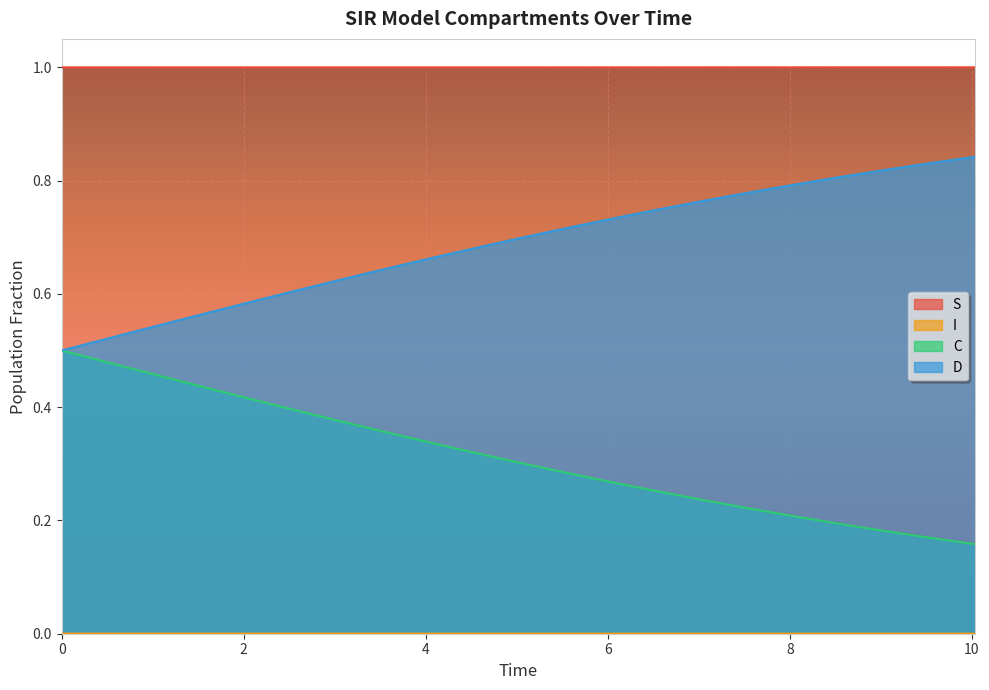

True or false: S has a value of 1.6 at 0.5016722408026756.

False